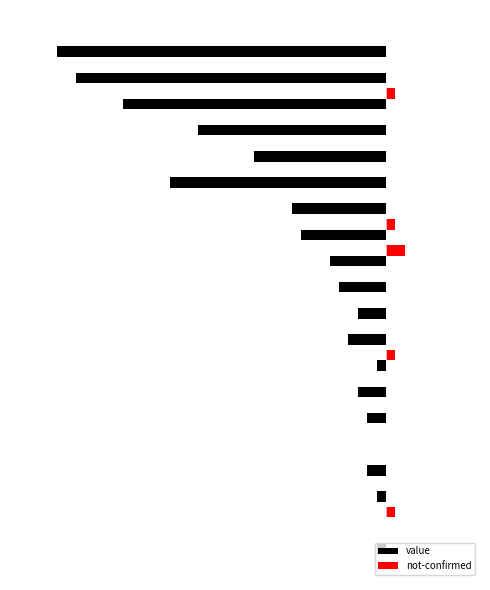

What are all the series names shown in the legend?

value, not-confirmed